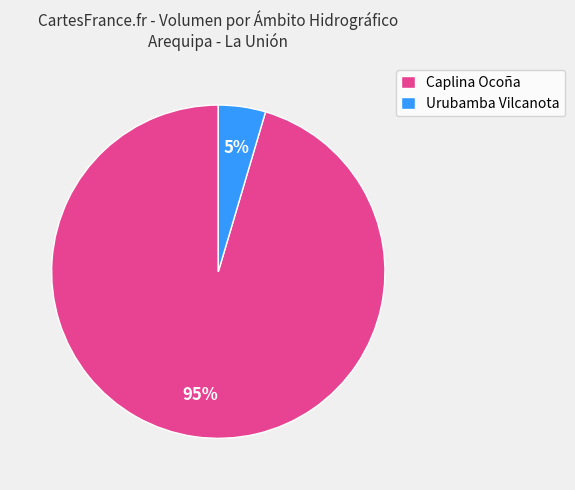

What is the majority slice?

Caplina Ocoña